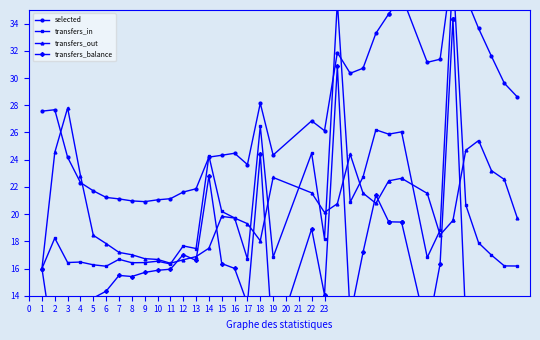

Which series ends up on top after the final intersection of transfers_balance and transfers_out?

transfers_out